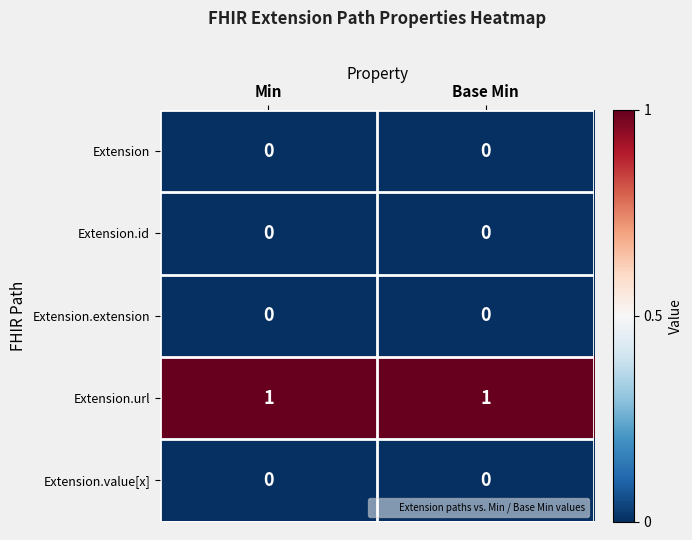

The value of Extension.url at Base Min is 2. True or false?

False